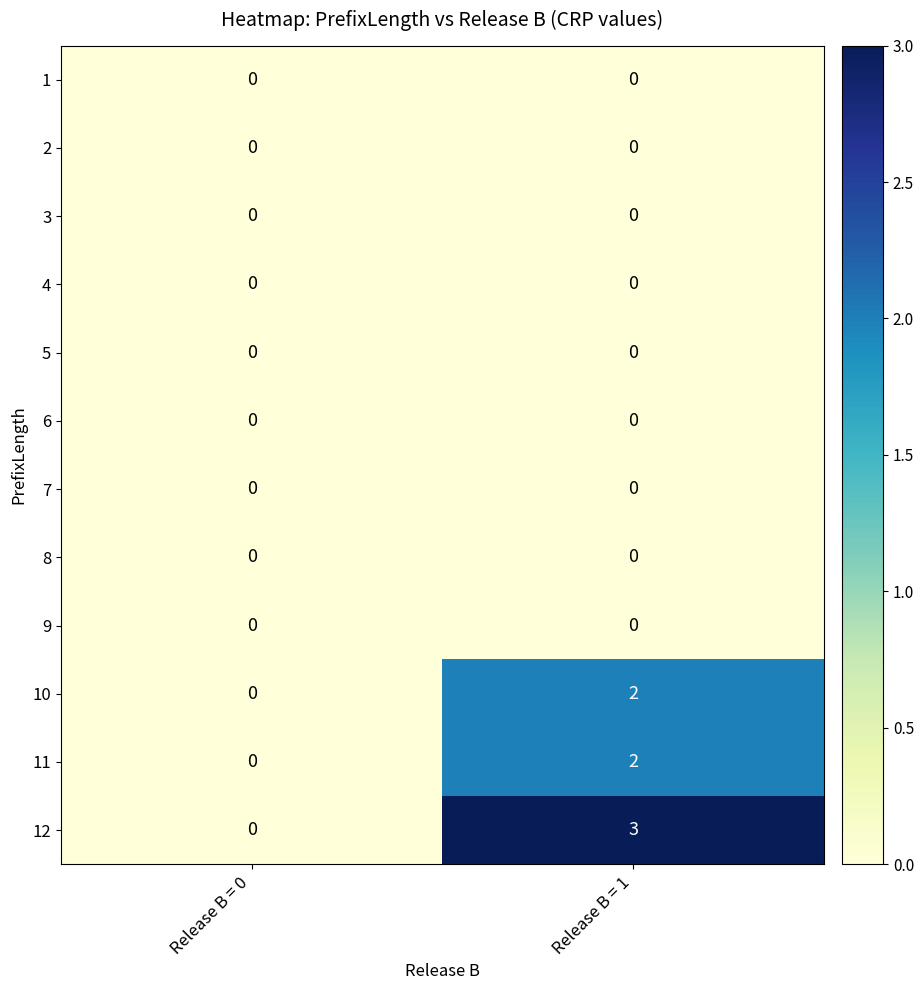

At which category is the sum across all series the highest?

Release B = 1